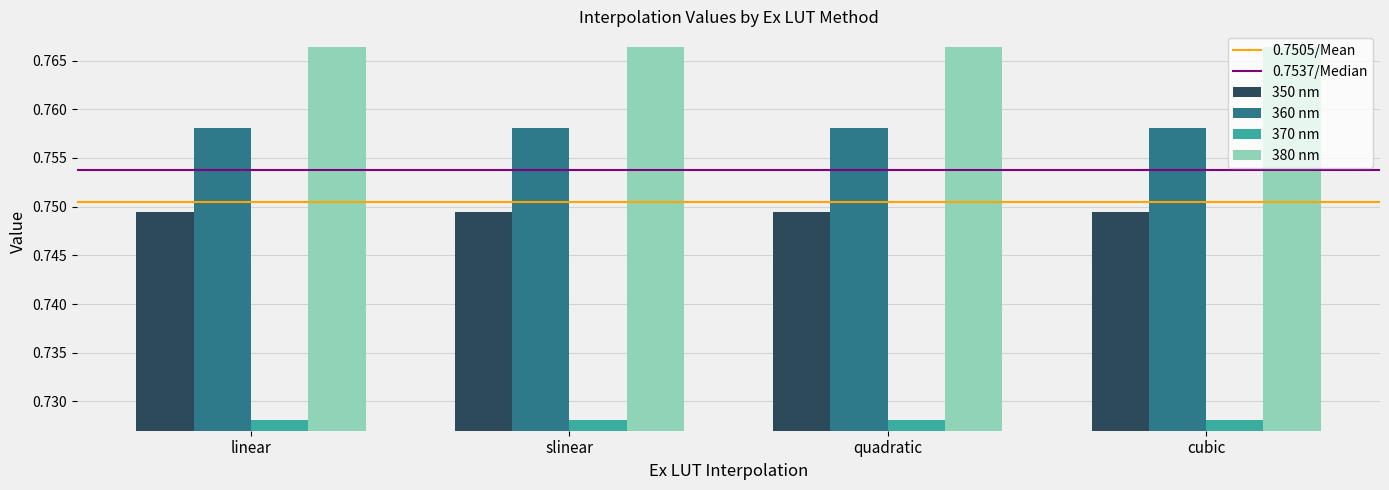

What is the label of the 1st bar from the right?

cubic